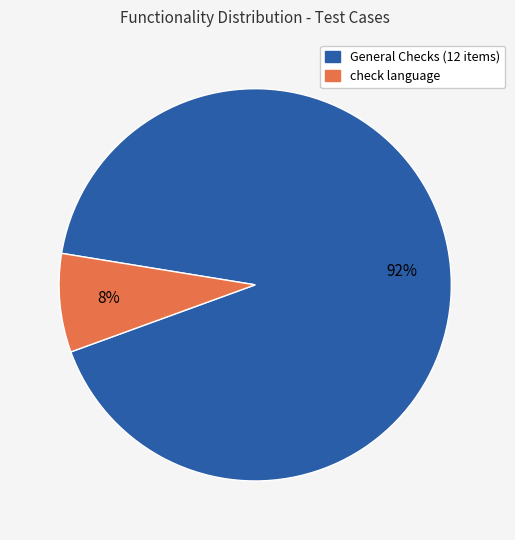

Does any single category account for the majority?

Yes